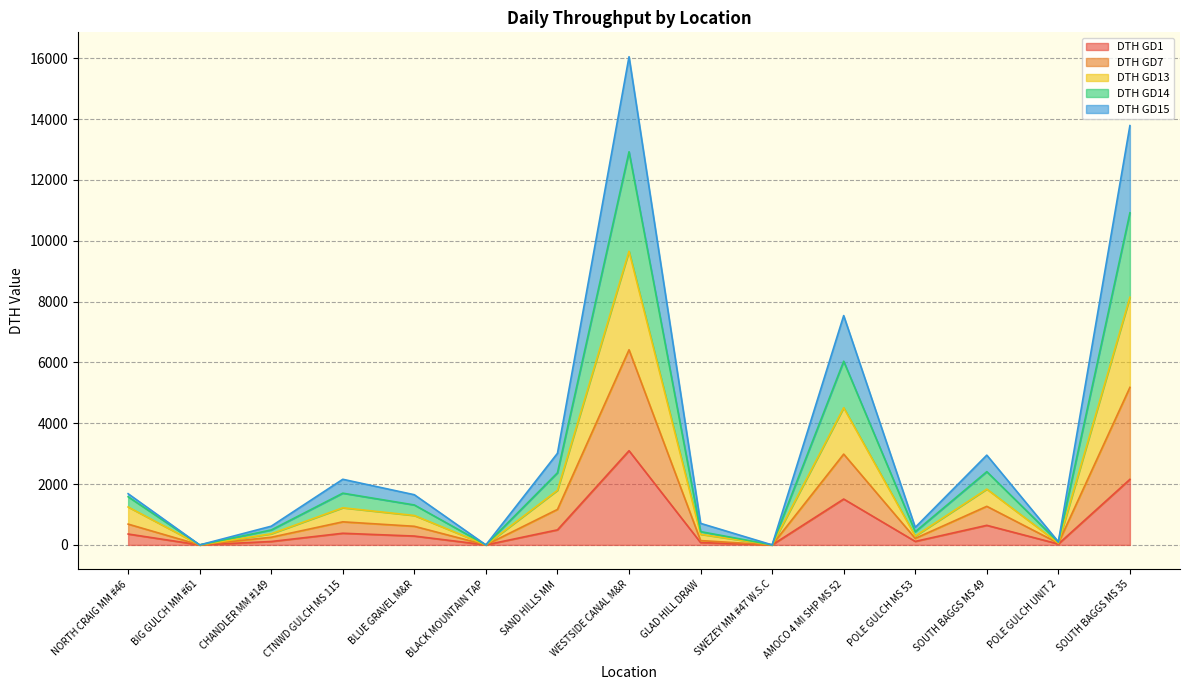

How many interior local valleys does the DTH GD7 series have?

5